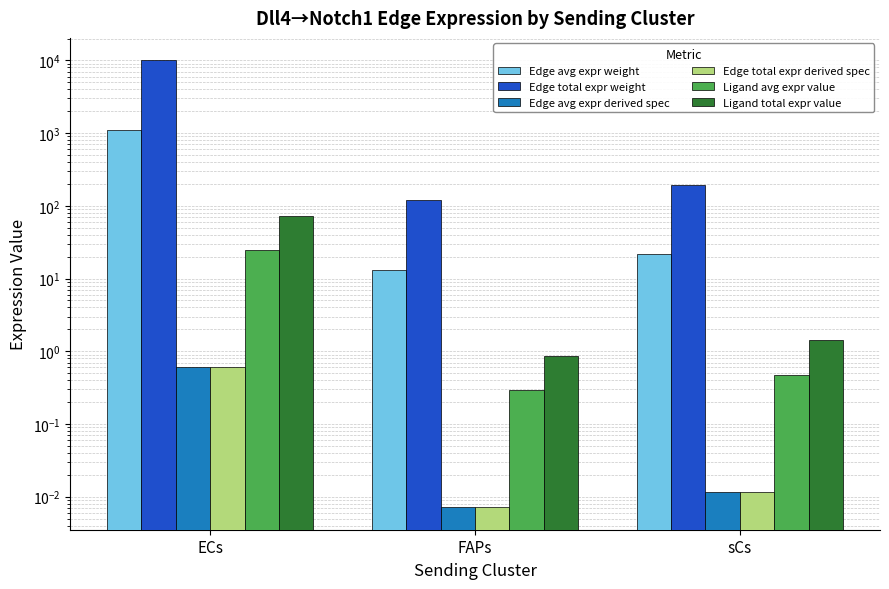

Which category has the highest value across all series?

ECs